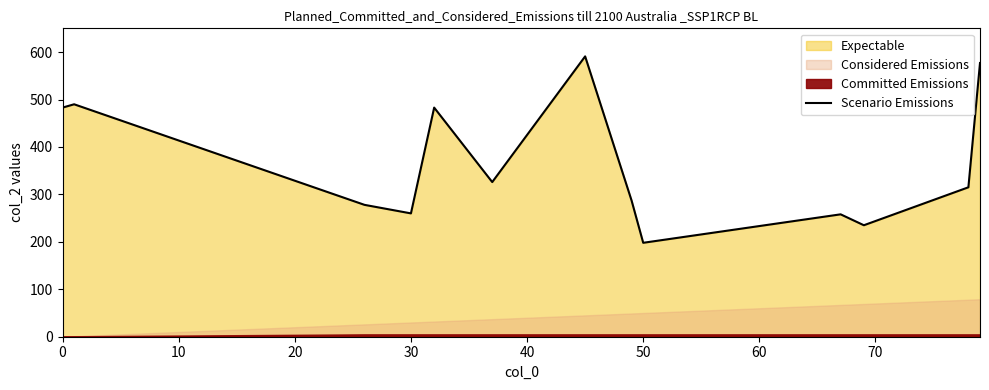

The Scenario Emissions series shows 642 at 0. True or false?

False